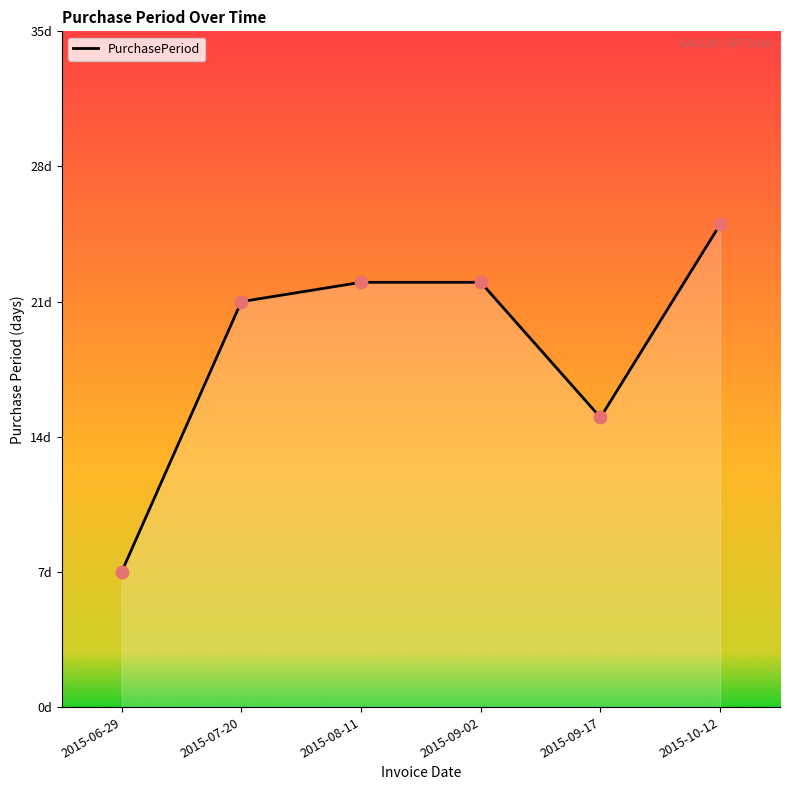

Does the chart have visible grid lines?

No